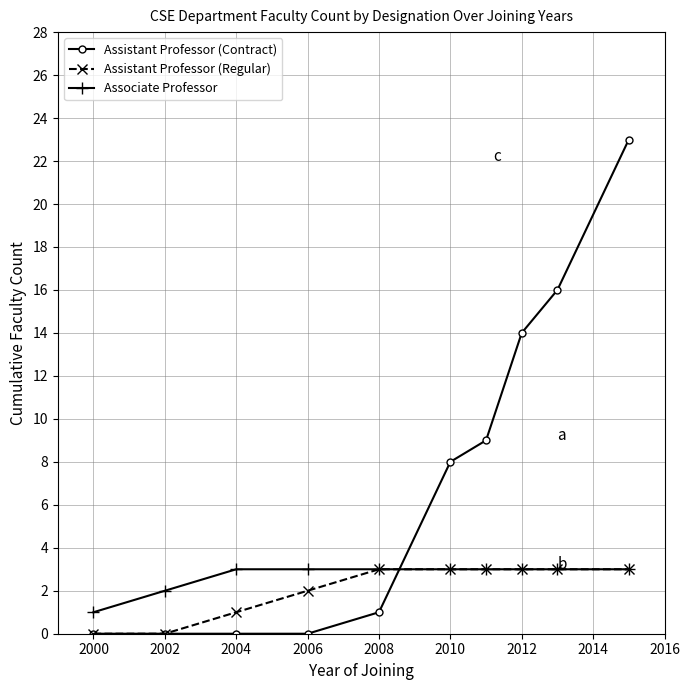

How many values in the Assistant Professor (Contract) series are below 8?

5